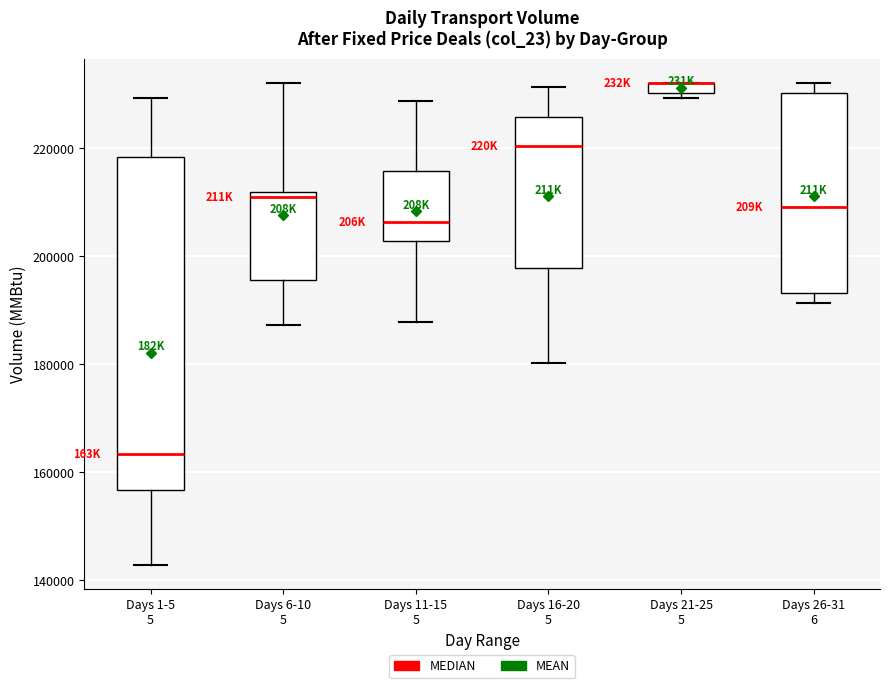

Where does the median line of the box for Days 11-15 5 sit on the y-axis? The values are not printed on the chart, so give them approximately, as read against the axis.

206000